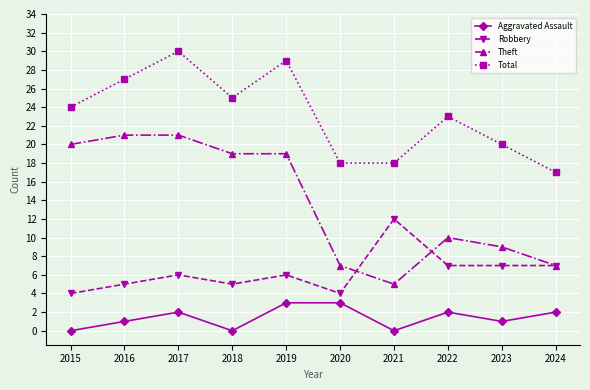

Does the chart have visible grid lines?

Yes